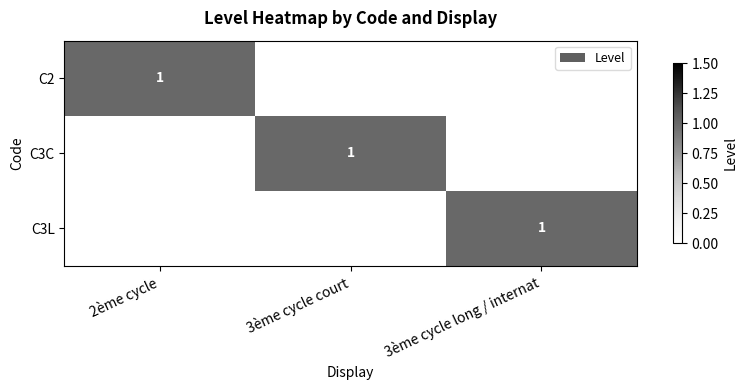

The value of C3L at 3ème cycle long / internat is 1. True or false?

True